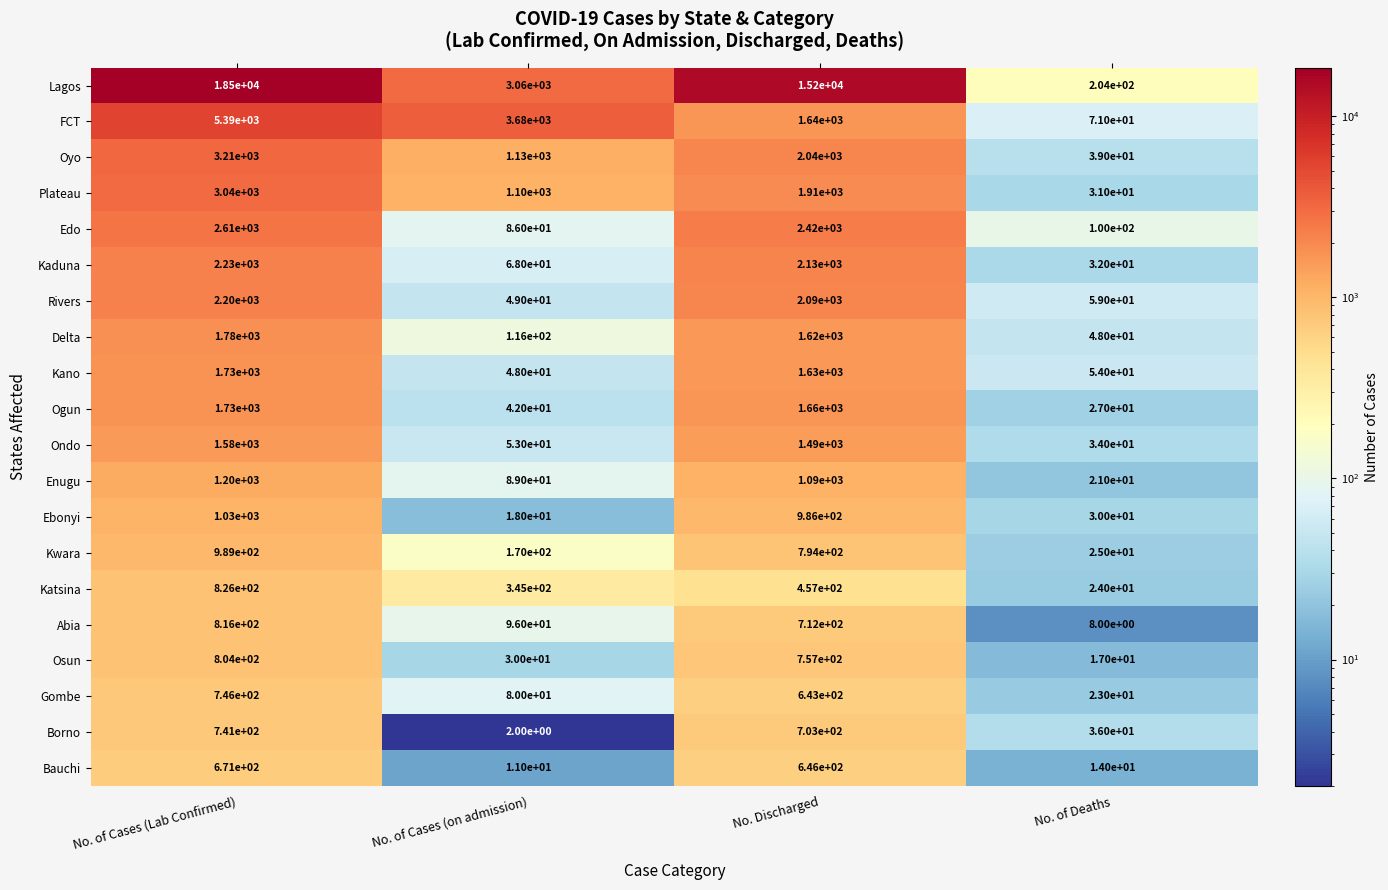

What is the minimum value shown in the chart?

2